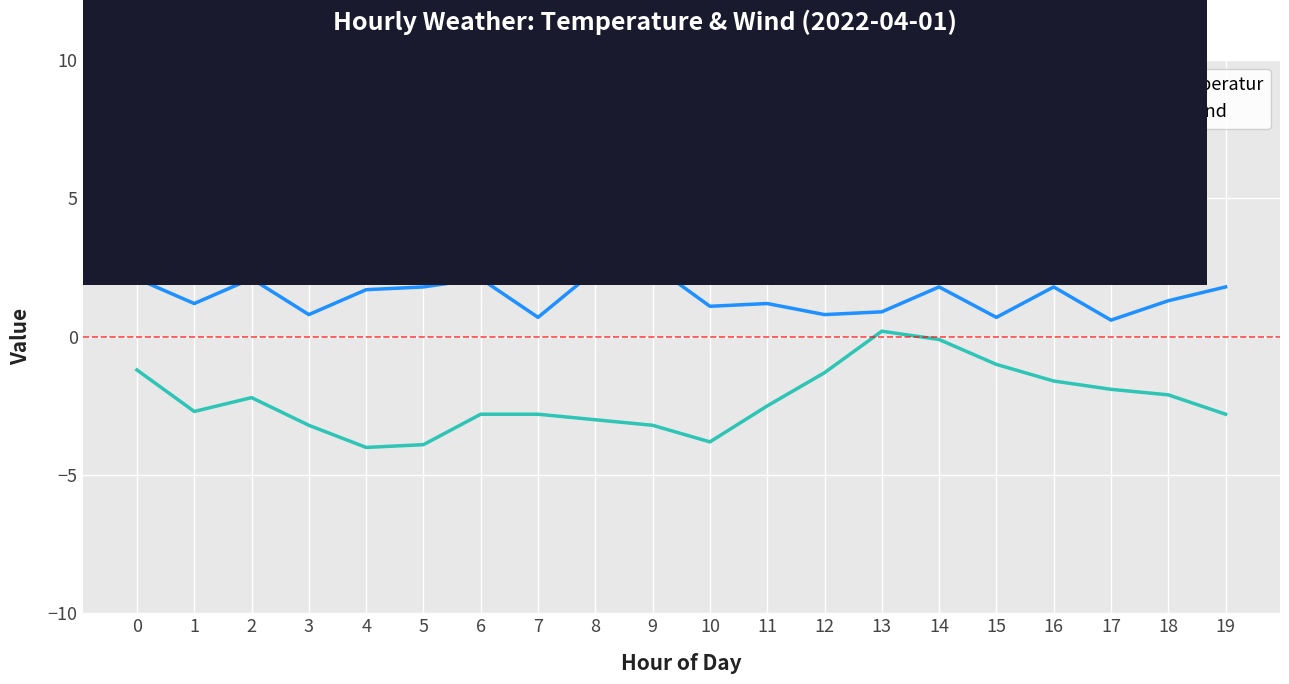

How many distinct data groups are displayed?

2